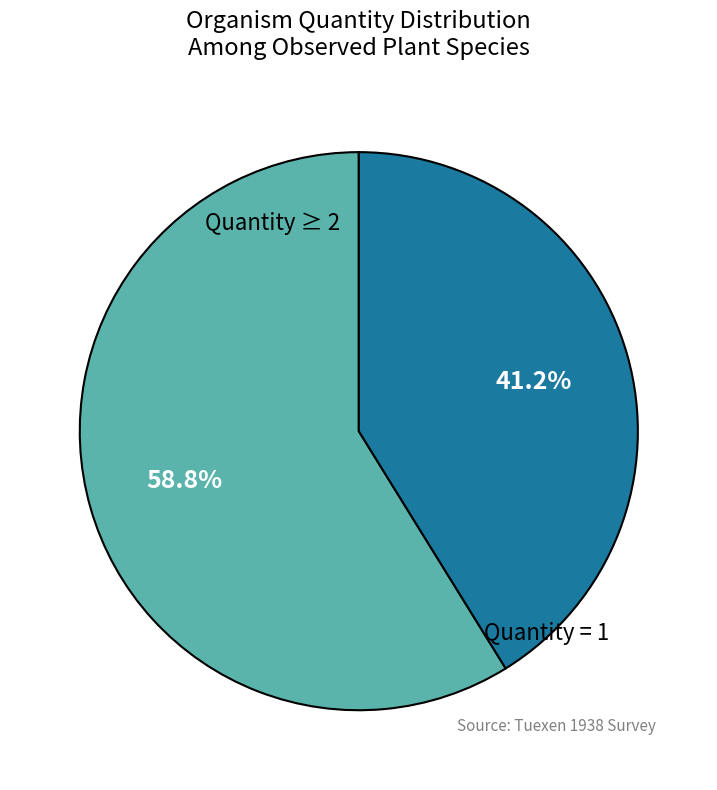

Is there any slice that represents more than half of the pie?

Yes